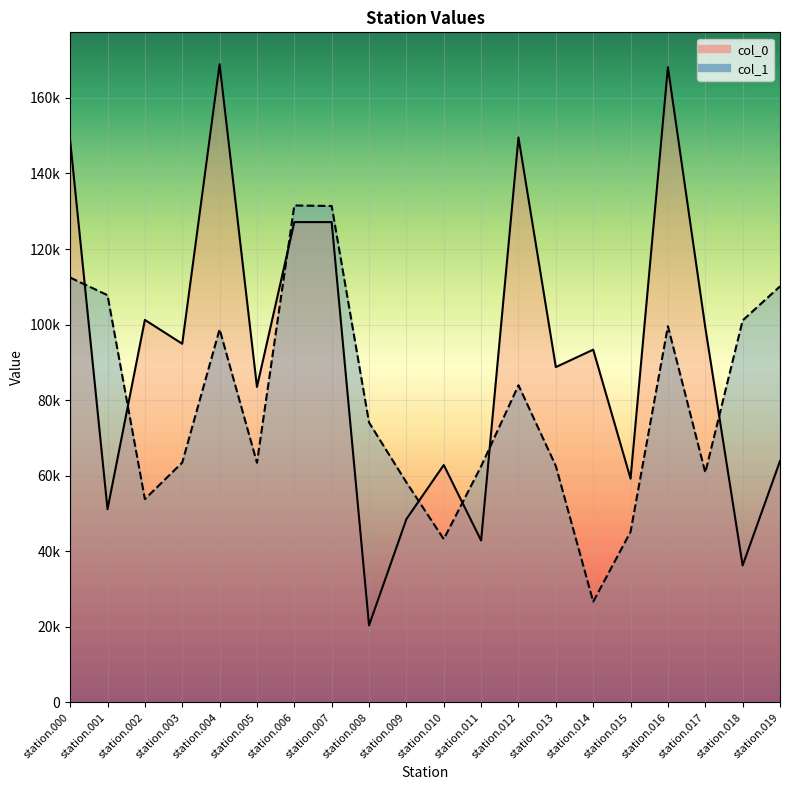

How many interior local valleys does the col_0 series have?

8